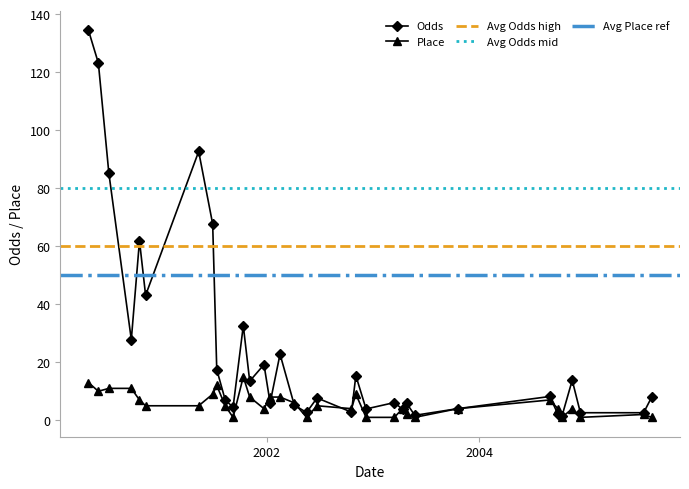

How many interior local valleys does the Odds series have?

11